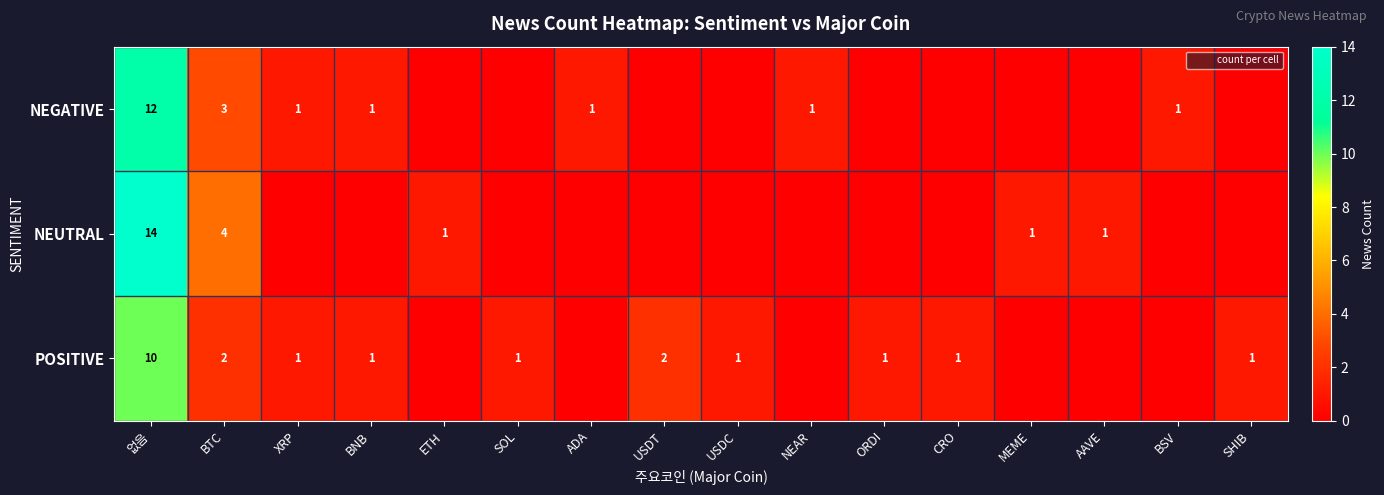

At BNB, list the series in order from smallest to largest.

NEUTRAL, NEGATIVE, POSITIVE